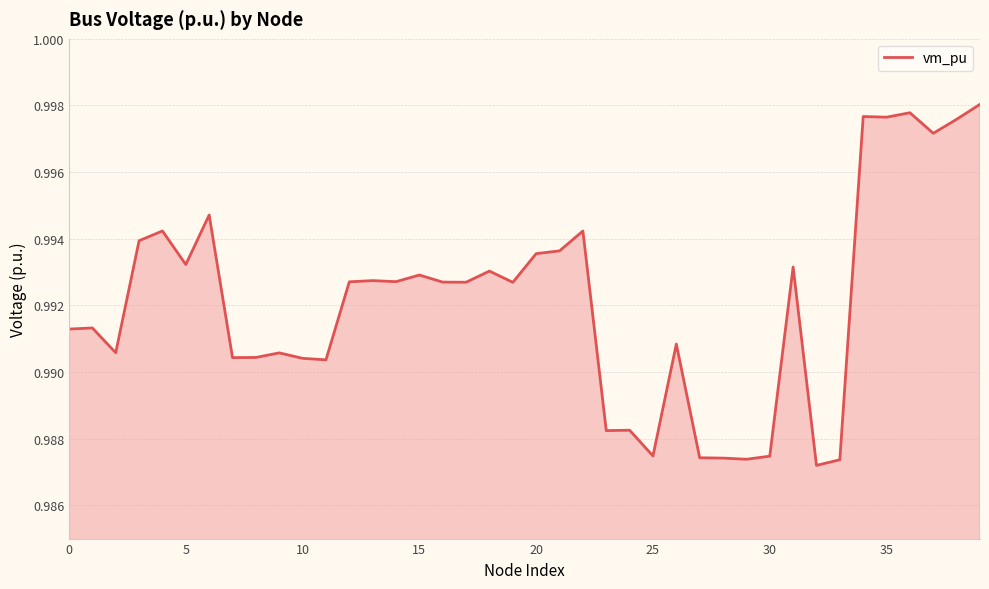

How many lines are shown in the chart?

1